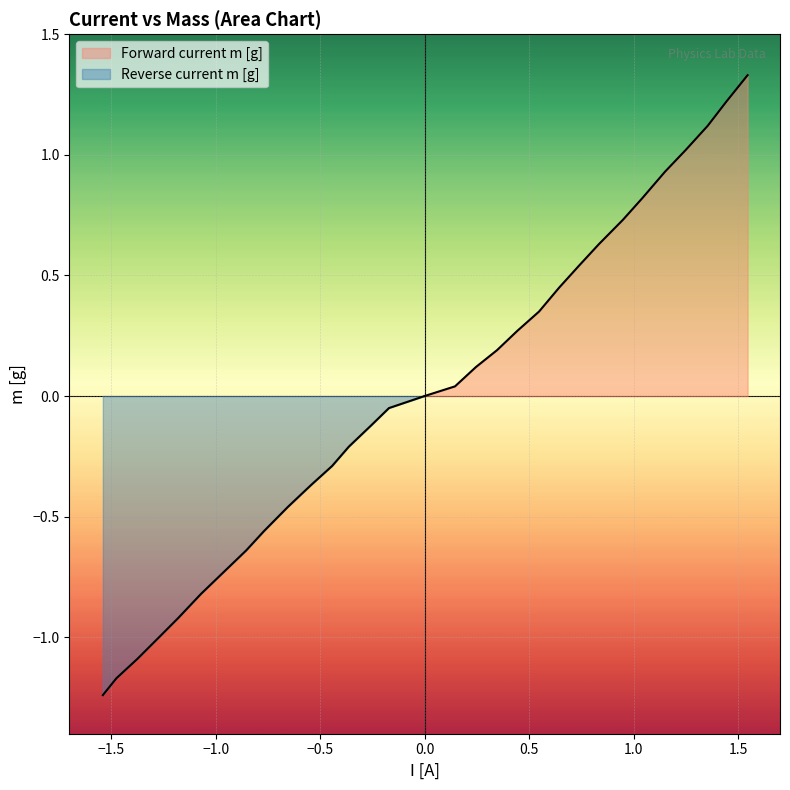

Is it true that Reverse current m [g] equals -1.8 at 13?

False